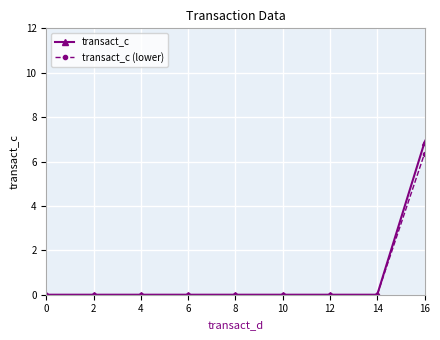

What is the sum of all transact_c values?

48.0